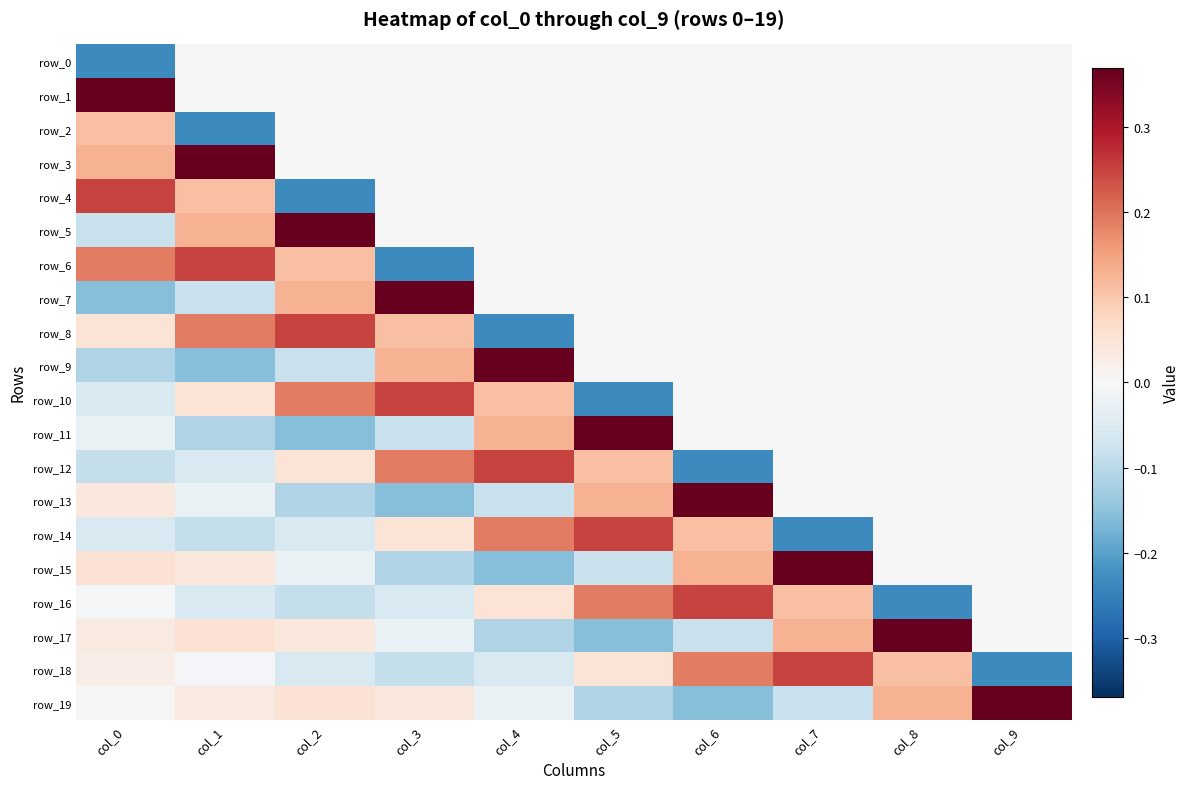

What is the sum of all row_10 values?

0.3